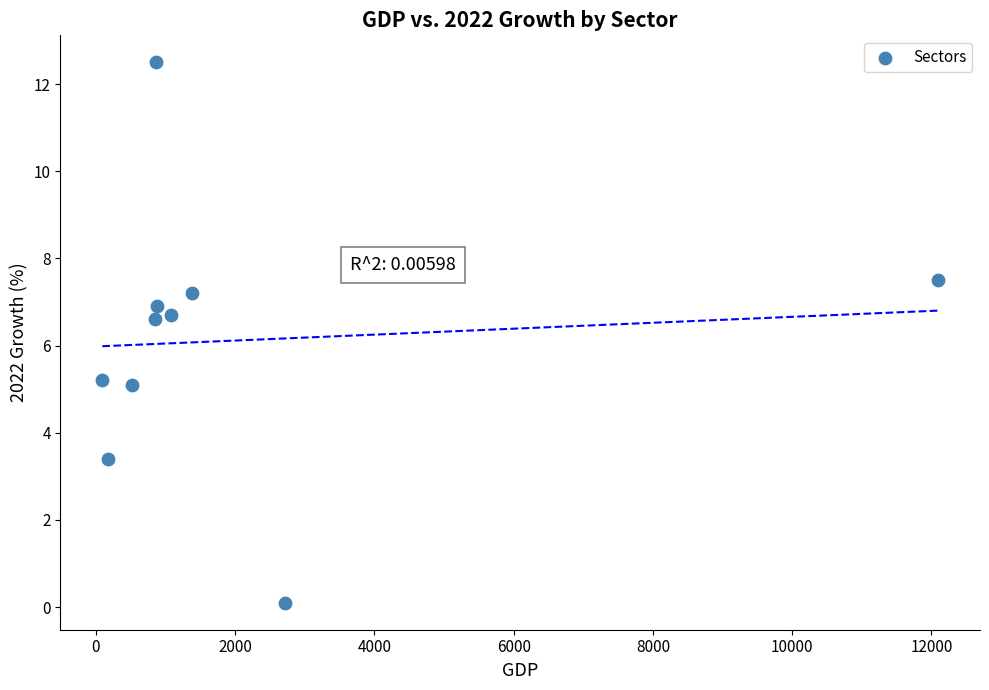

What is the average Y value?

6.1